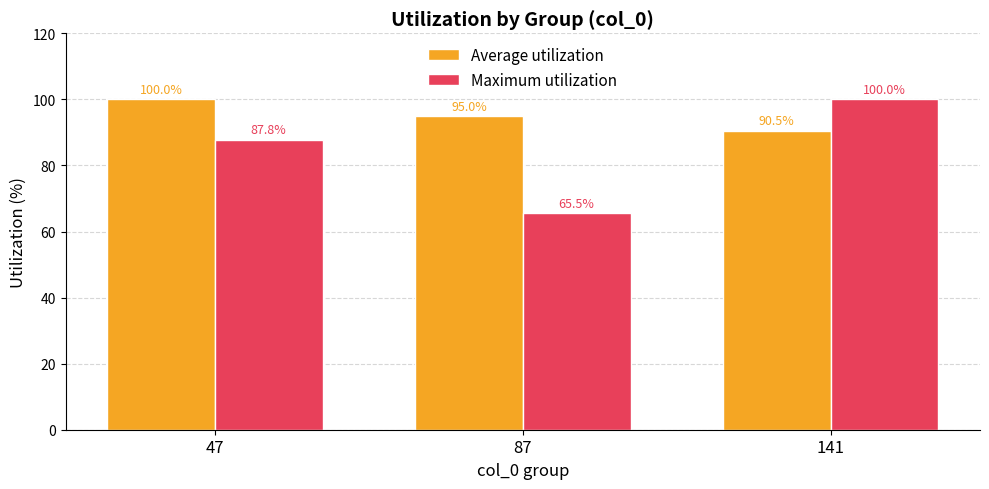

Which series changed the most between 47 and 141?

Maximum utilization